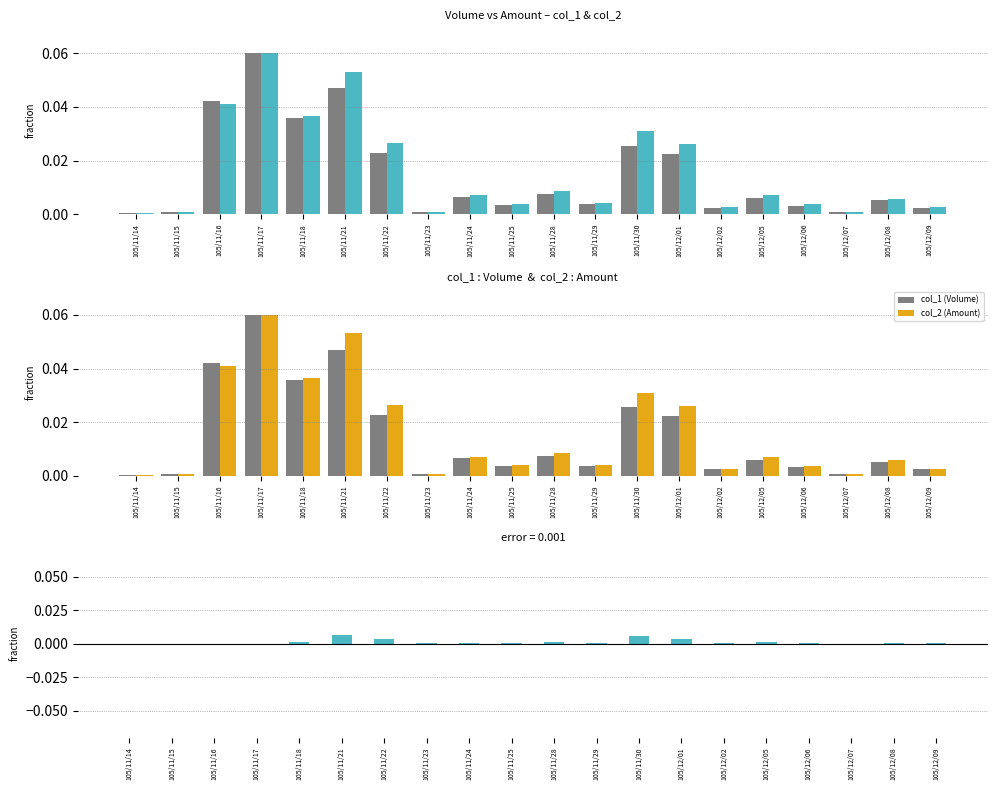

Between 105/11/22 and 105/12/07, which series saw the biggest shift?

col_2 (Amount)